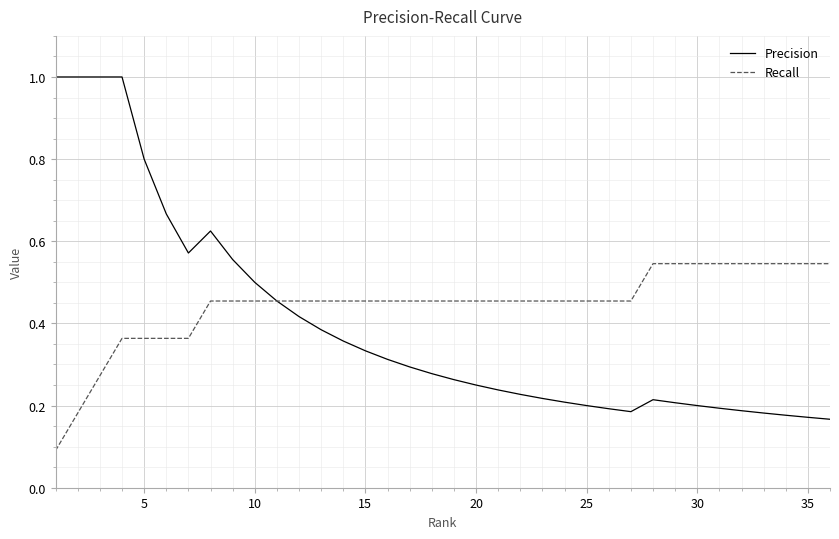

List the series in order of their overall mean, lowest first.

Precision, Recall